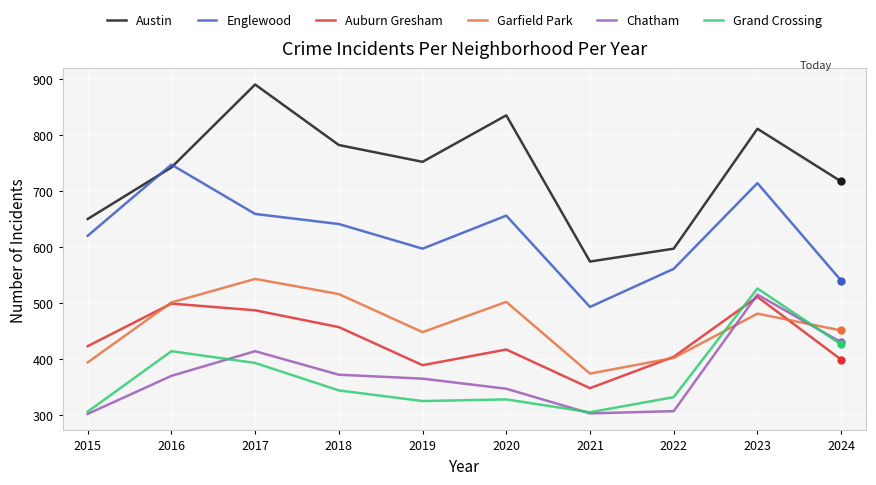

At 2018, list the series in order from largest to smallest.

Austin, Englewood, Garfield Park, Auburn Gresham, Chatham, Grand Crossing